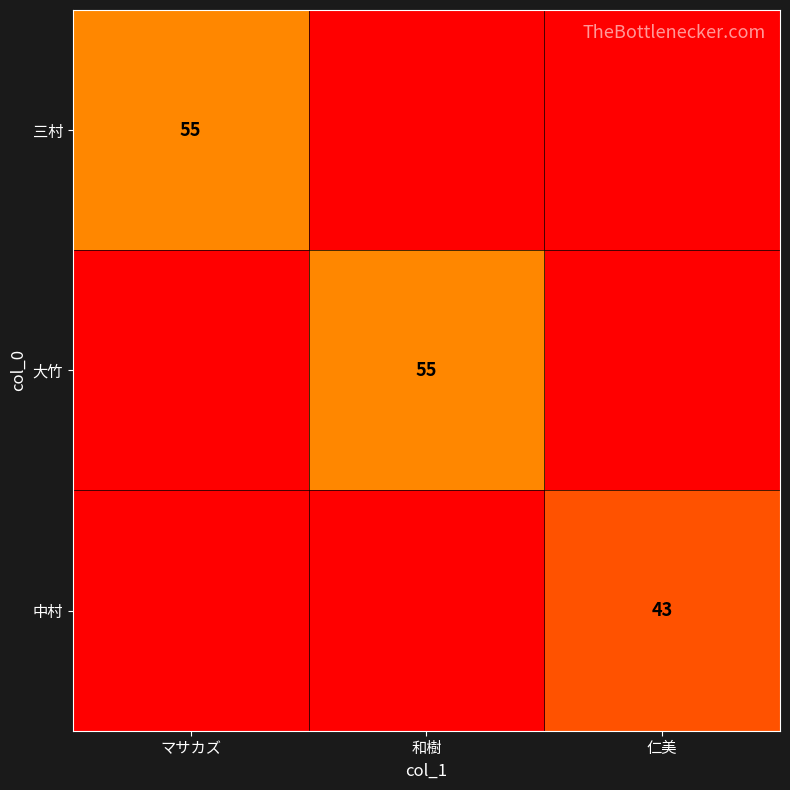

The 中村 series shows 29 at 仁美. True or false?

False